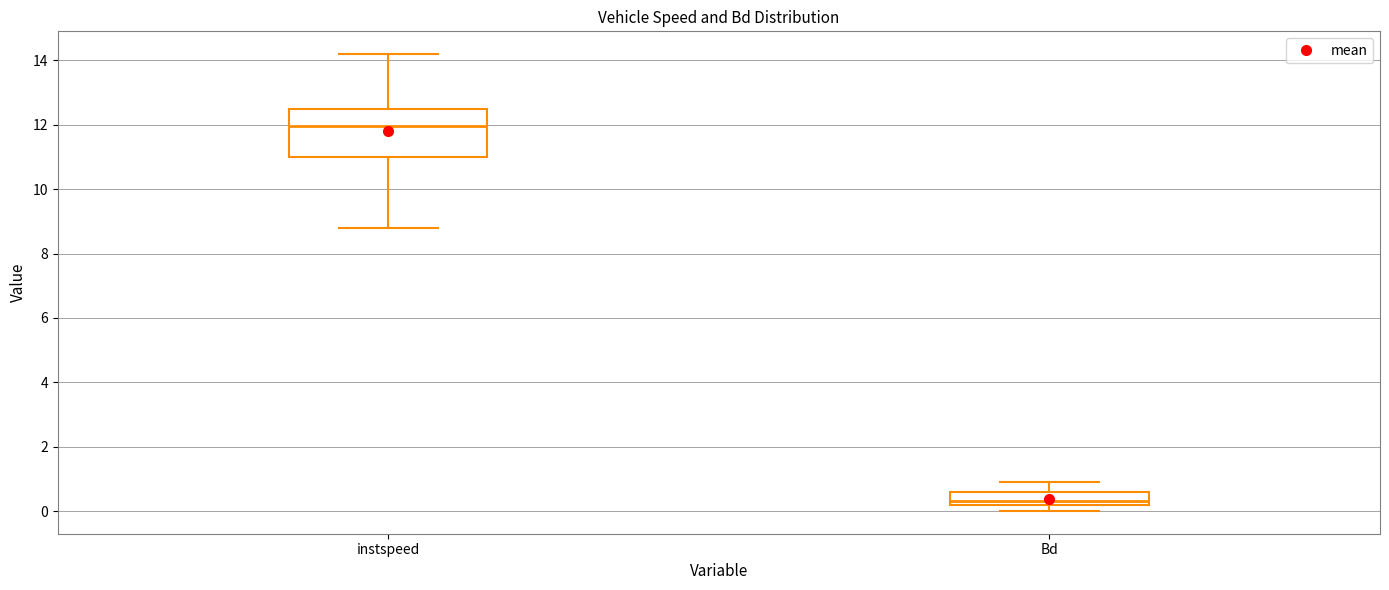

Where does the median line of the box for Bd sit on the y-axis? The values are not printed on the chart, so give them approximately, as read against the axis.

0.4